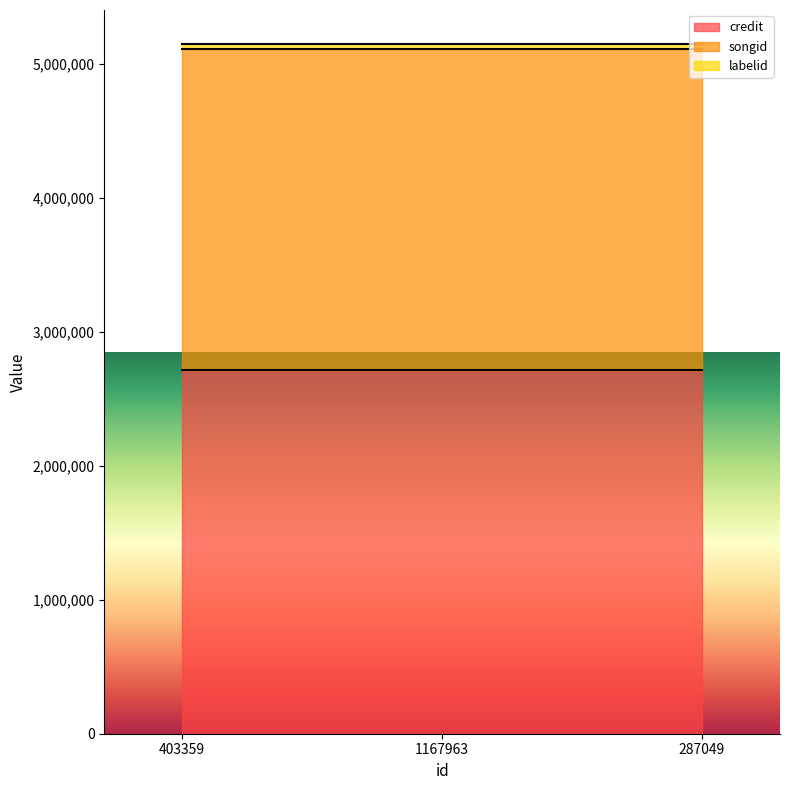

Is the value of songid at 287049 greater than the value of credit at 287049?

No